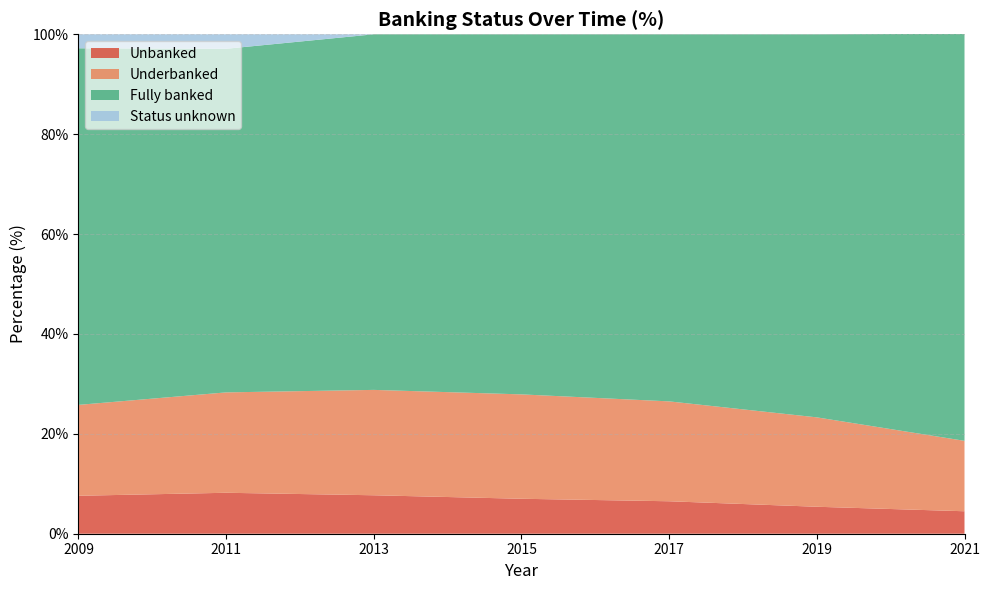

Reading left to right, what are all the values shown in this chart?

Unbanked: 7.6	8.2	7.7	7.0	6.5	5.4	4.5
Underbanked: 18.2	20.1	21.1	20.9	20.0	17.9	14.1
Fully banked: 71.4	68.8	71.2	72.1	73.5	76.7	81.5
Status unknown: 2.8	2.9	0.0	0.0	0.0	0.0	0.0